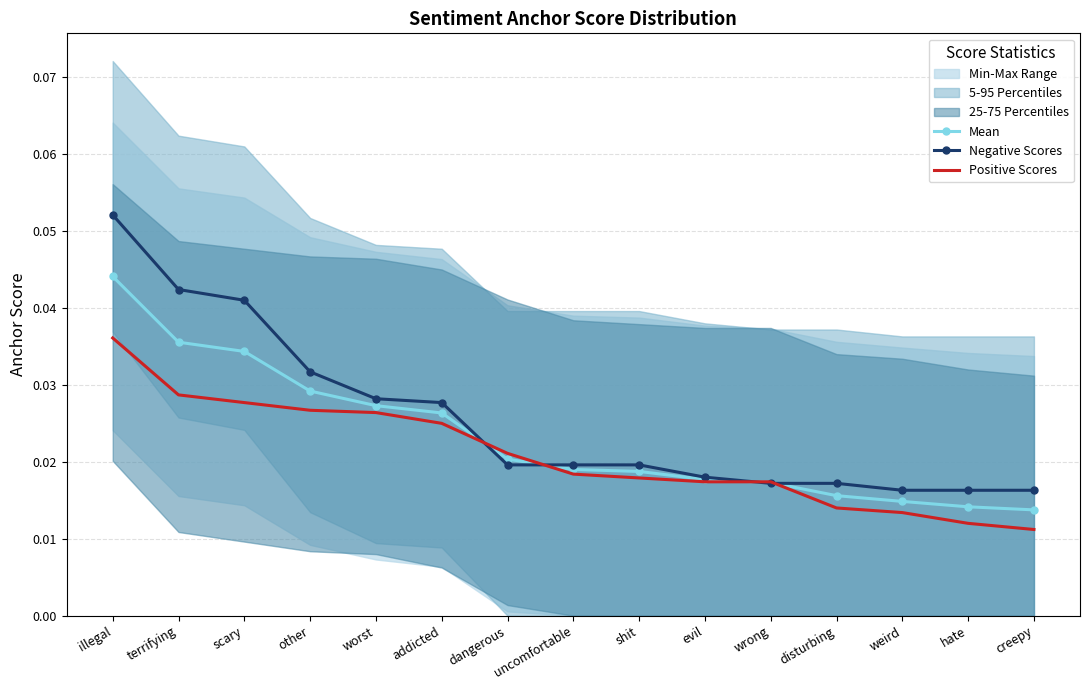

Rank the categories by Positive Scores value from highest to lowest.

illegal, terrifying, scary, other, worst, addicted, dangerous, uncomfortable, shit, evil, wrong, disturbing, weird, hate, creepy